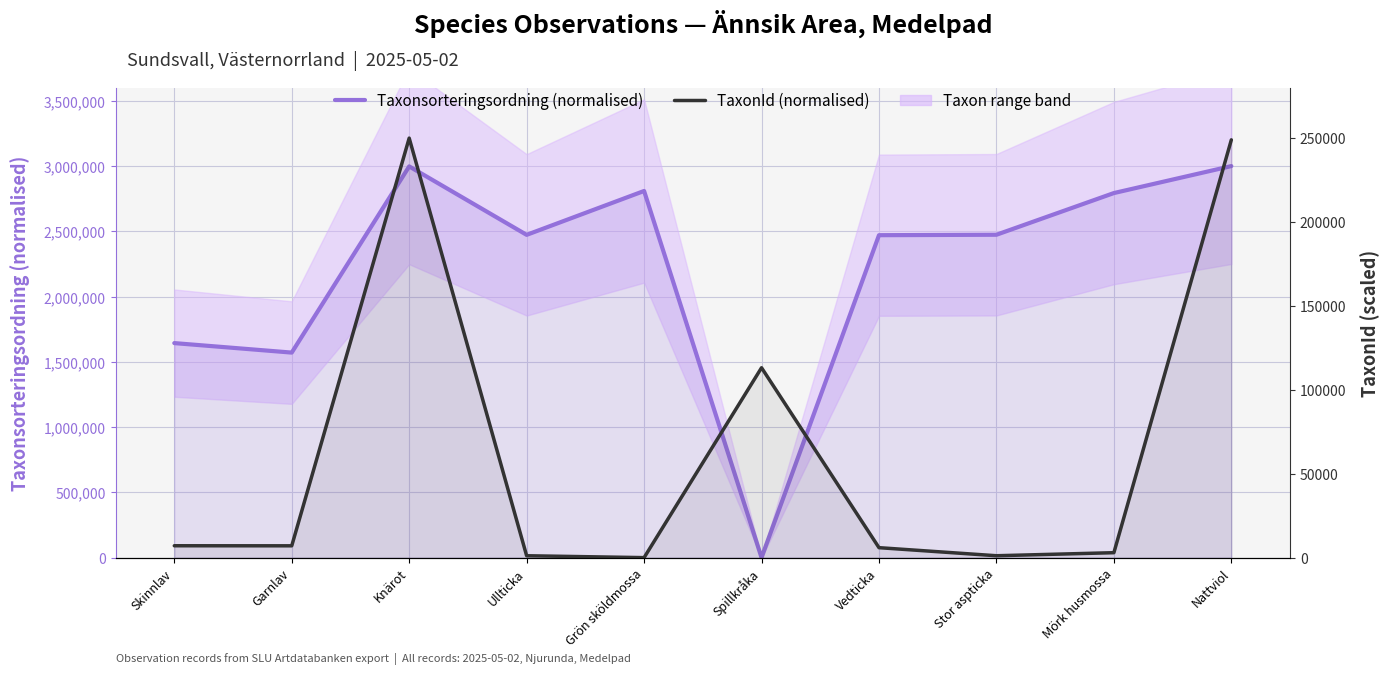

What position from the left is Ullticka?

4